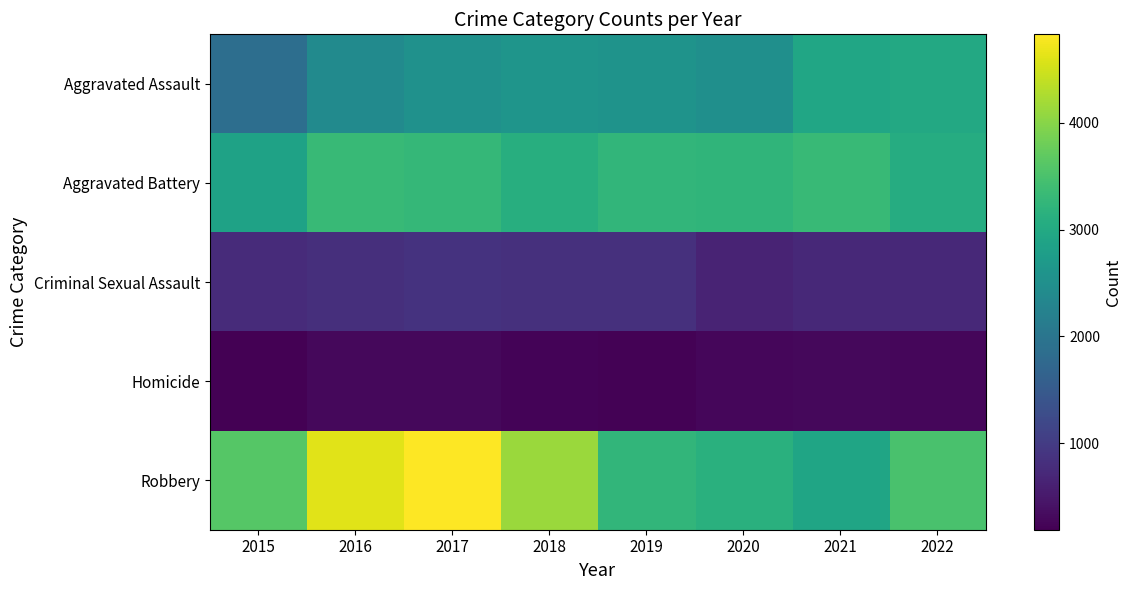

Reading left to right, list all the values displayed in this chart.

Aggravated Assault: 2015=1872	2016=2404	2017=2545	2018=2604	2019=2568	2020=2501	2021=2943	2022=2982
Aggravated Battery: 2015=2864	2016=3313	2017=3283	2018=3099	2019=3249	2020=3218	2021=3310	2022=3063
Criminal Sexual Assault: 2015=760	2016=817	2017=878	2018=838	2019=827	2020=661	2021=728	2022=730
Homicide: 2015=190	2016=287	2017=291	2018=232	2019=219	2020=278	2021=287	2022=276
Robbery: 2015=3607	2016=4624	2017=4830	2018=4135	2019=3241	2020=3141	2021=2921	2022=3500